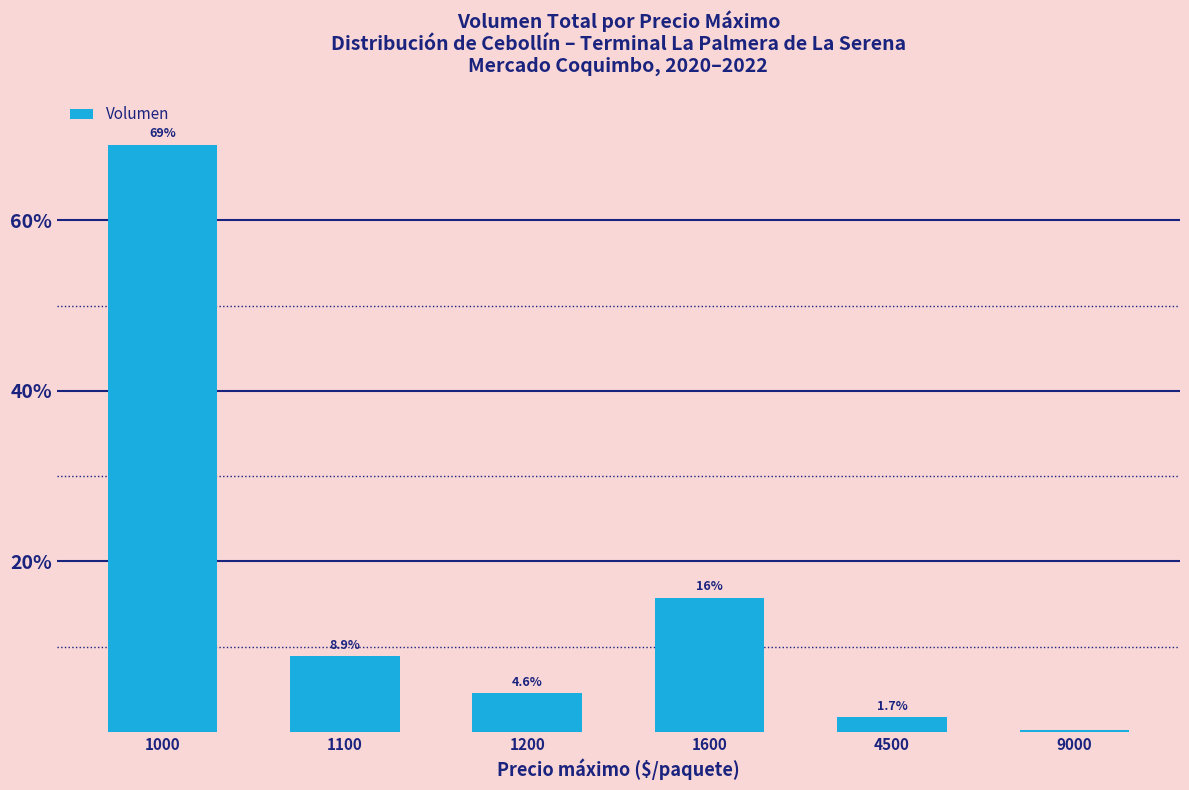

How many categories are shown in the chart?

6